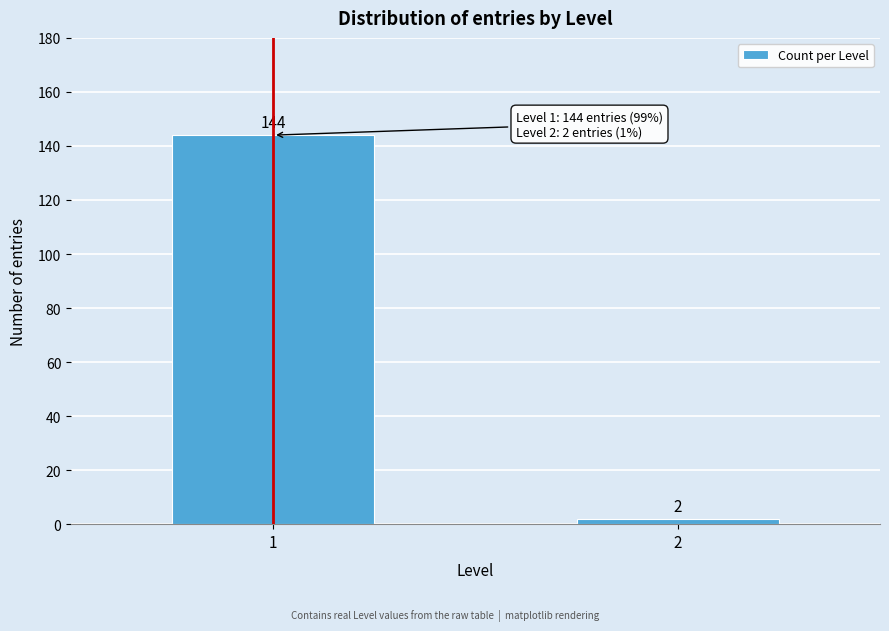

Reading left to right, list all the values displayed in this chart.

1=144	2=2